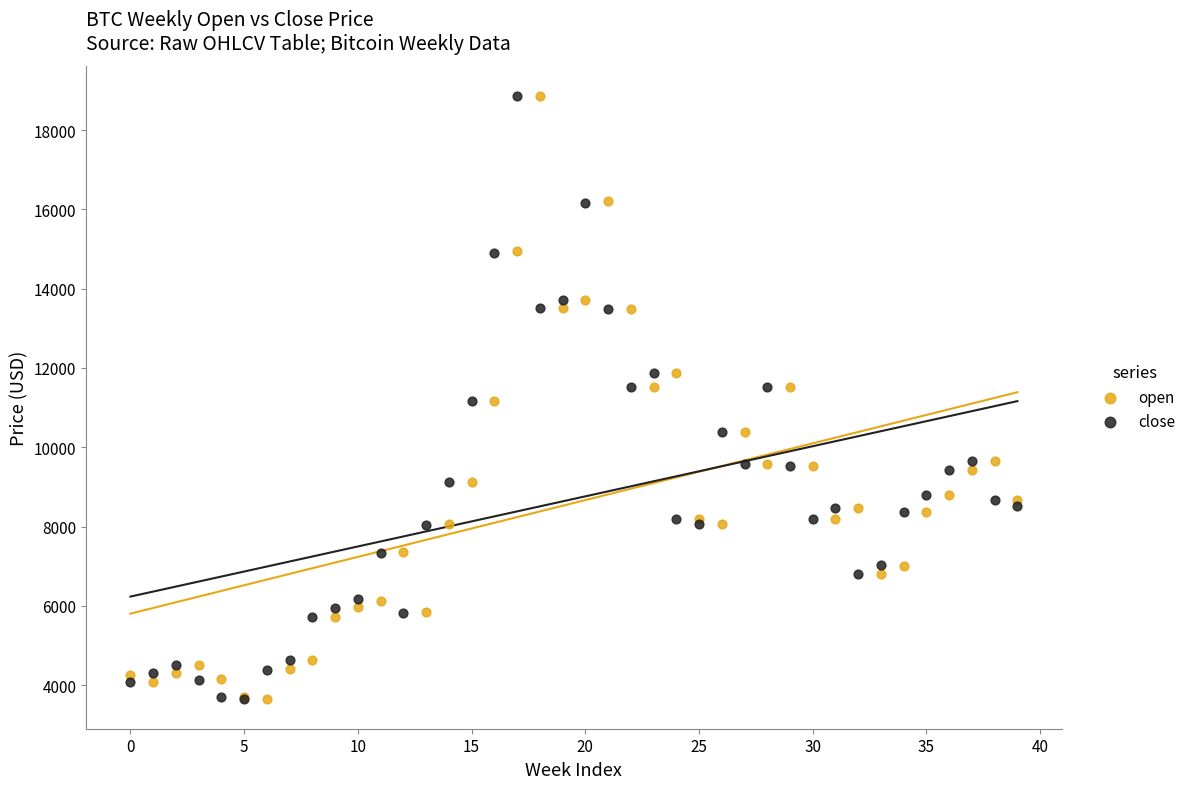

What are all the series names shown in the legend?

open, close